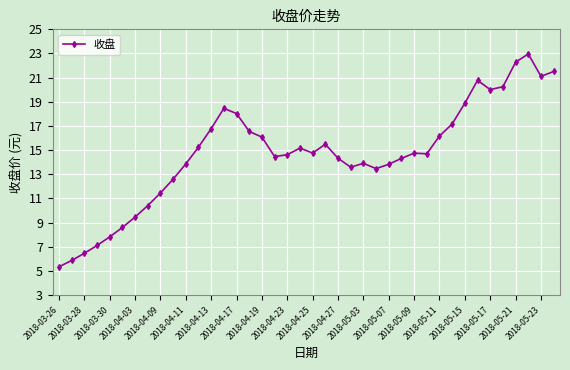

True or false: the data has more than 1 interior local peaks.

True